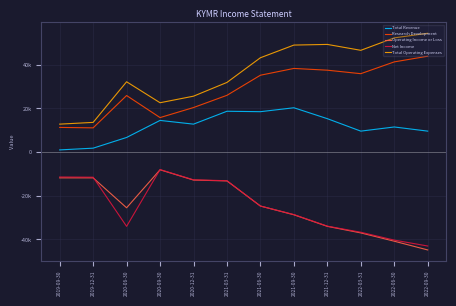

Which series has the largest total across all categories?

Total Operating Expenses